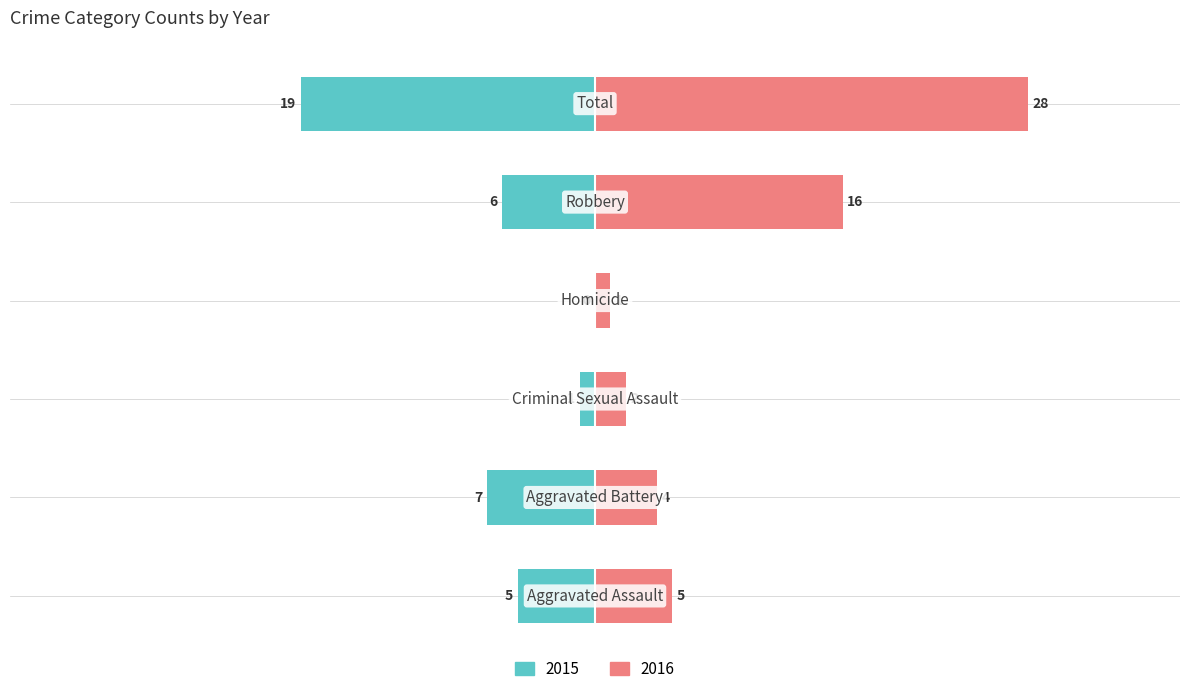

Reading left to right, transcribe all the data shown in this chart.

Left (2015): Aggravated Assault=-5	Aggravated Battery=-7	Criminal Sexual Assault=-1	Homicide=0	Robbery=-6	Total=-19
Right (2016): Aggravated Assault=5	Aggravated Battery=4	Criminal Sexual Assault=2	Homicide=1	Robbery=16	Total=28